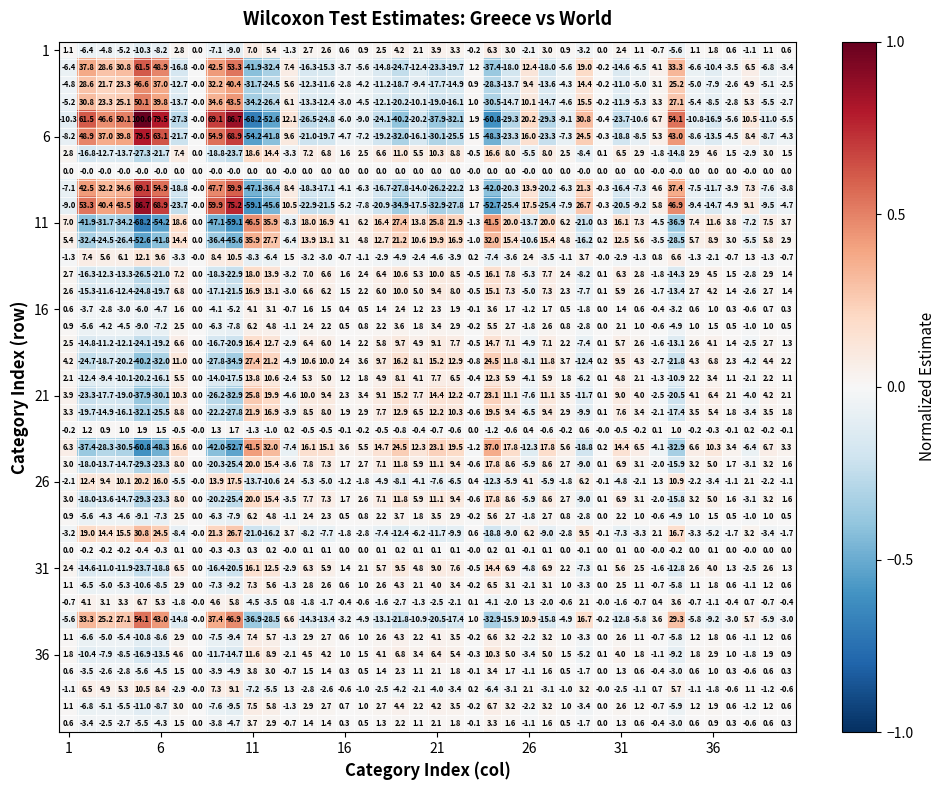

What is the minimum value shown in the chart?

-68.2